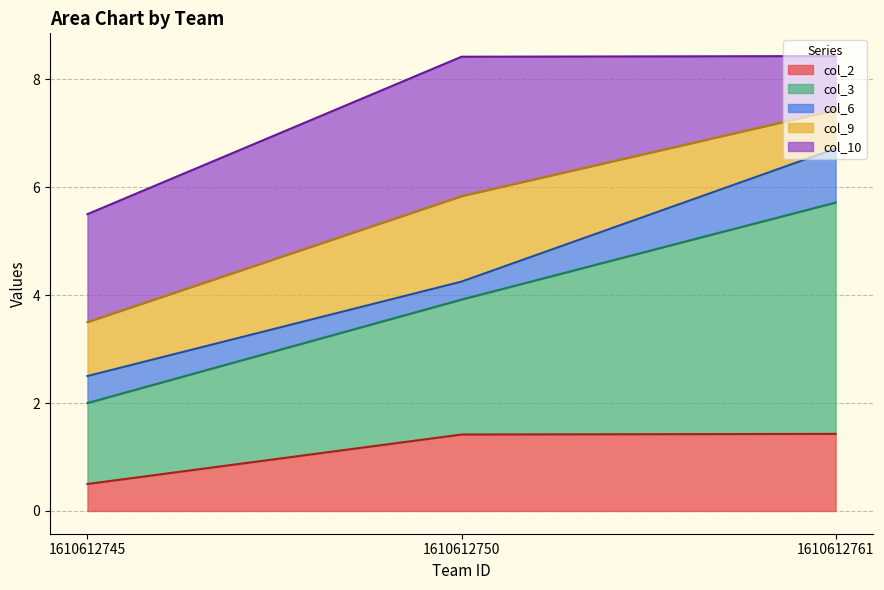

How many lines are shown in the chart?

5